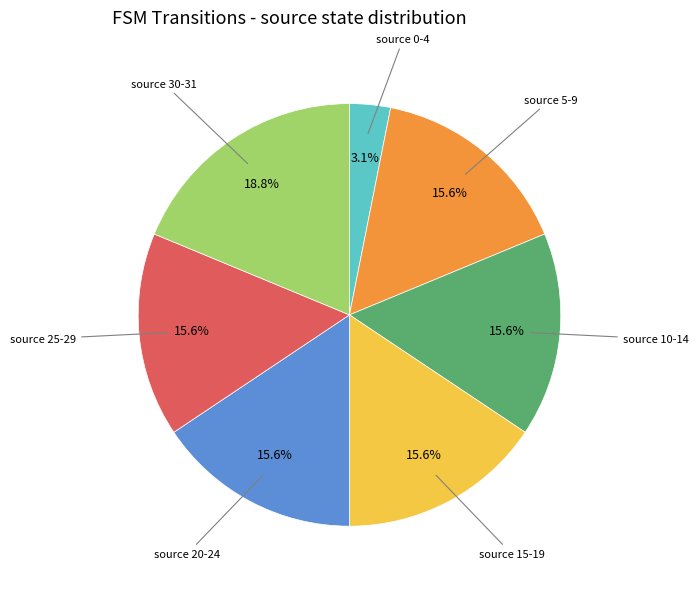

Does any single category account for the majority?

No